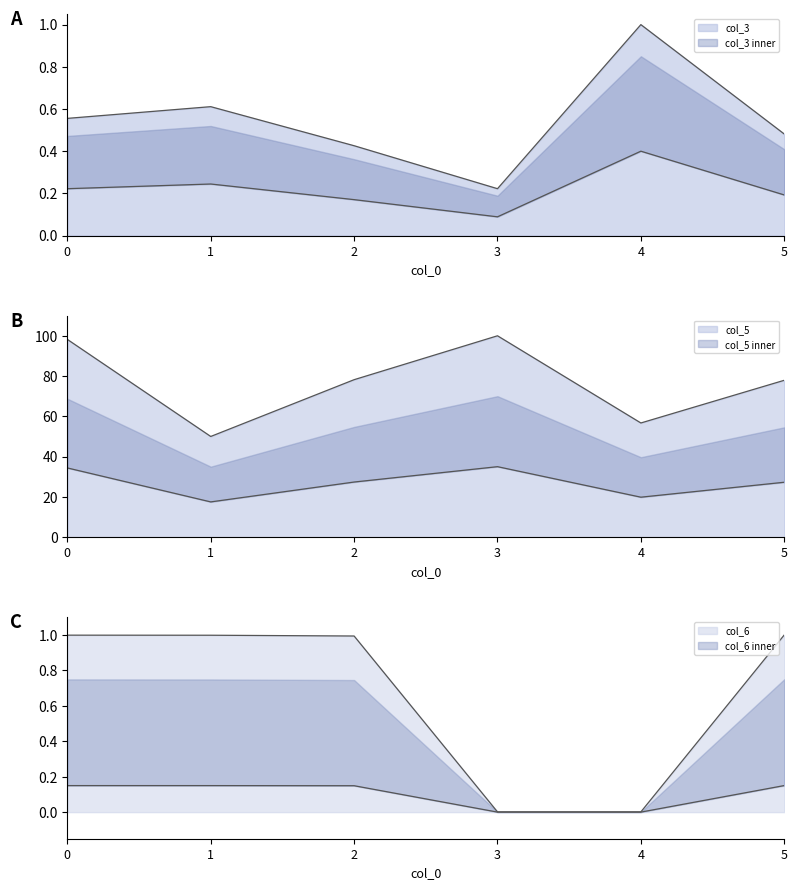

How many intersections are there between col_3 and col_6?

2